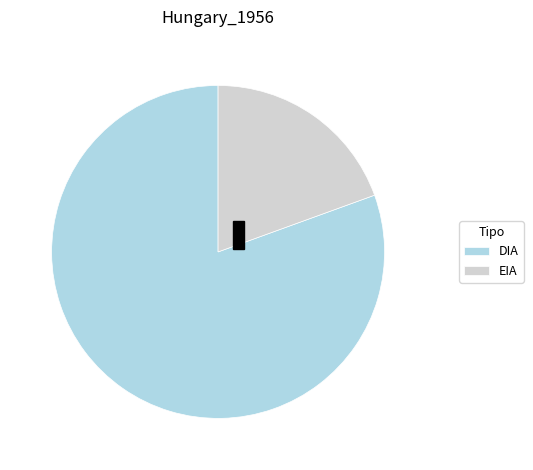

Count the number of slices in the pie.

2